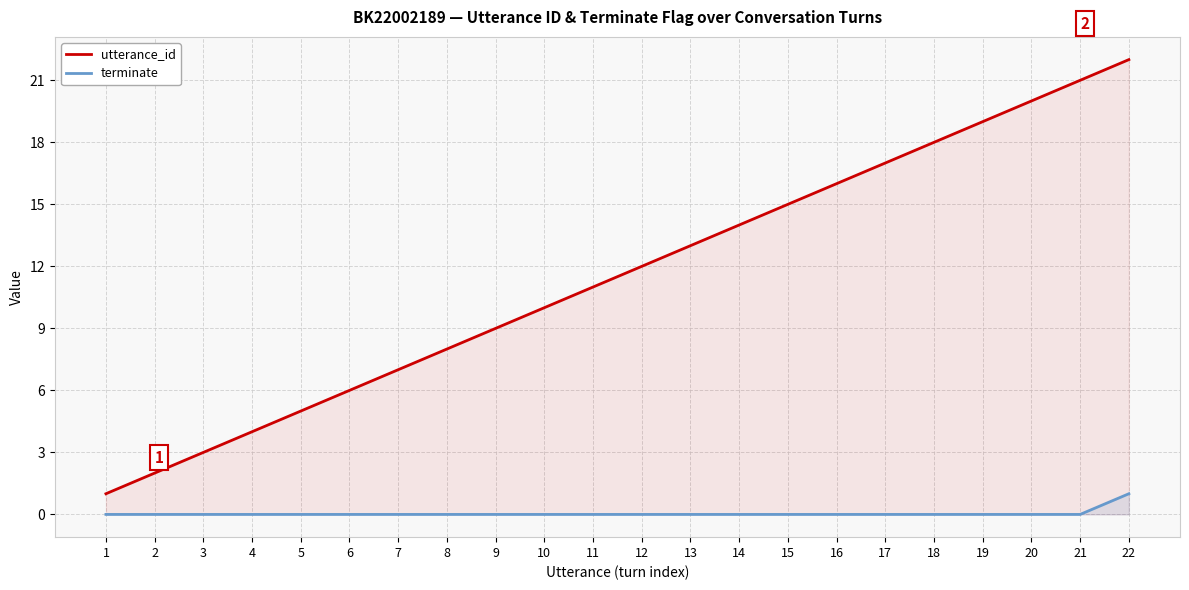

Between 4 and 14, which is larger?

14